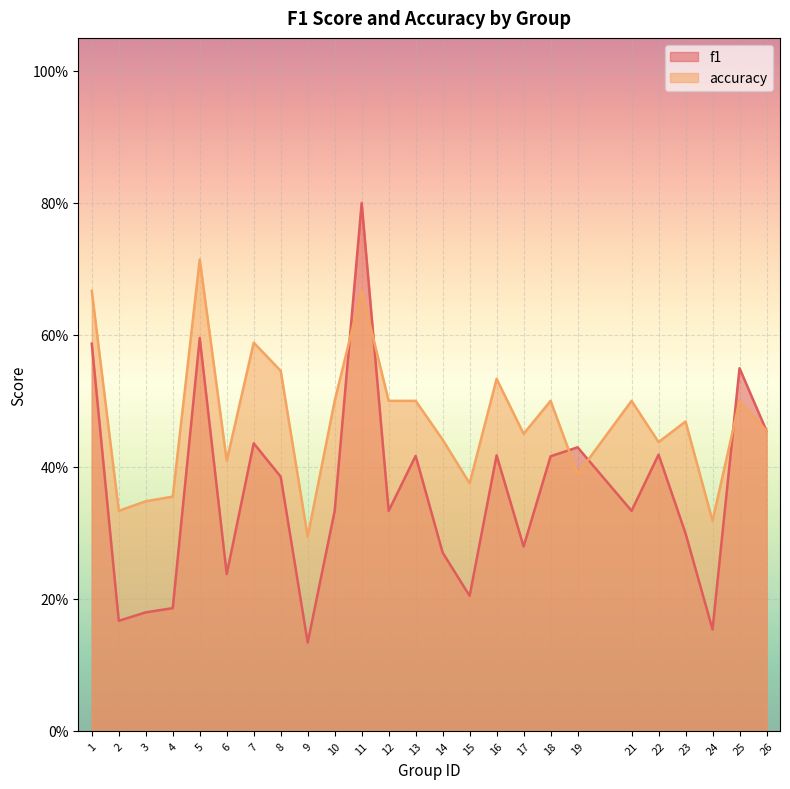

True or false: accuracy has a value of 0.7 at 5.

True